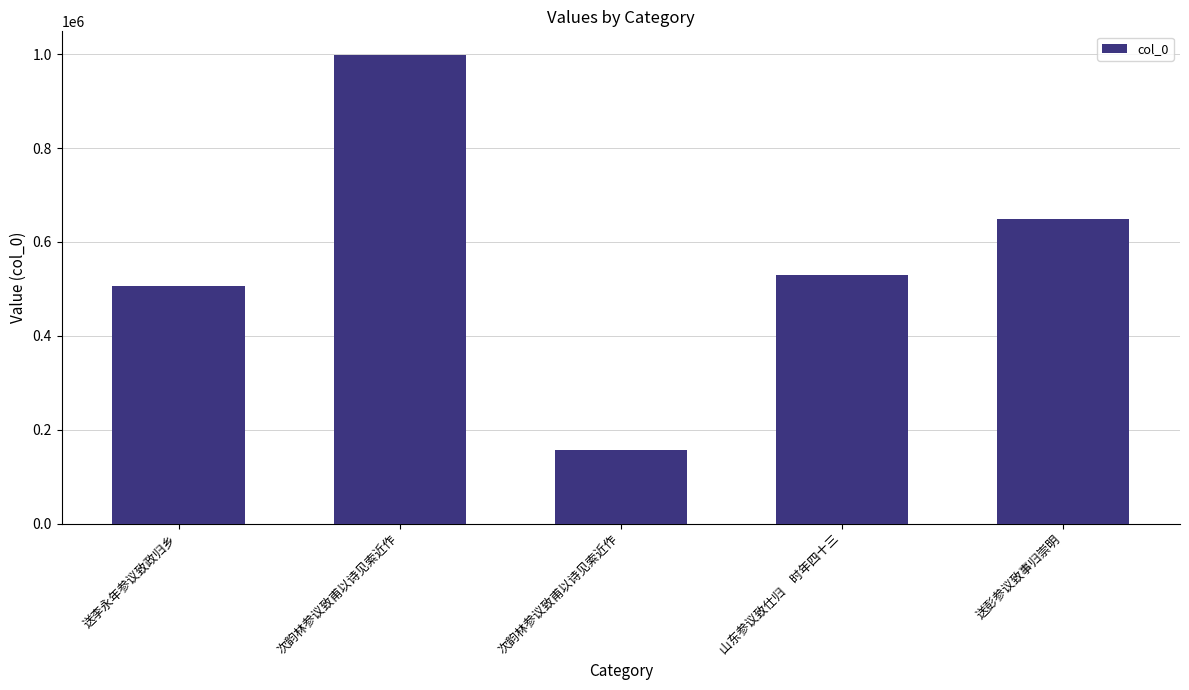

Between 次韵林参议致甫以诗见索近作 and 山东参议致仕归　时年四十三, which is larger?

次韵林参议致甫以诗见索近作